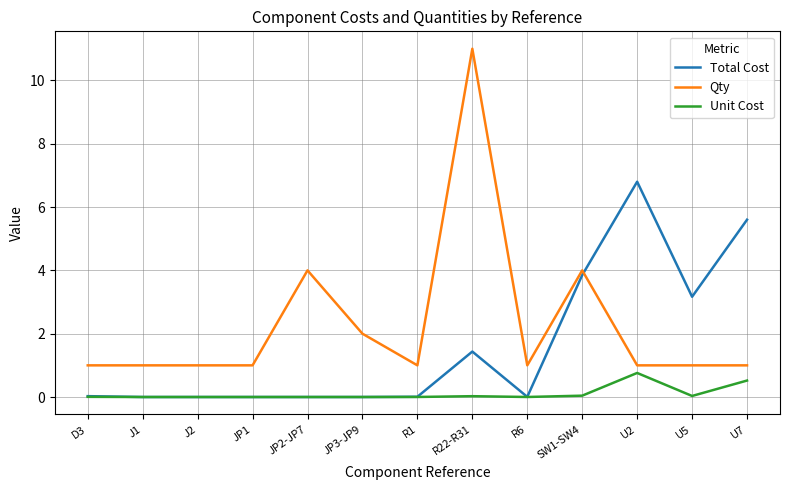

What is the sum of all Total Cost values?

20.9